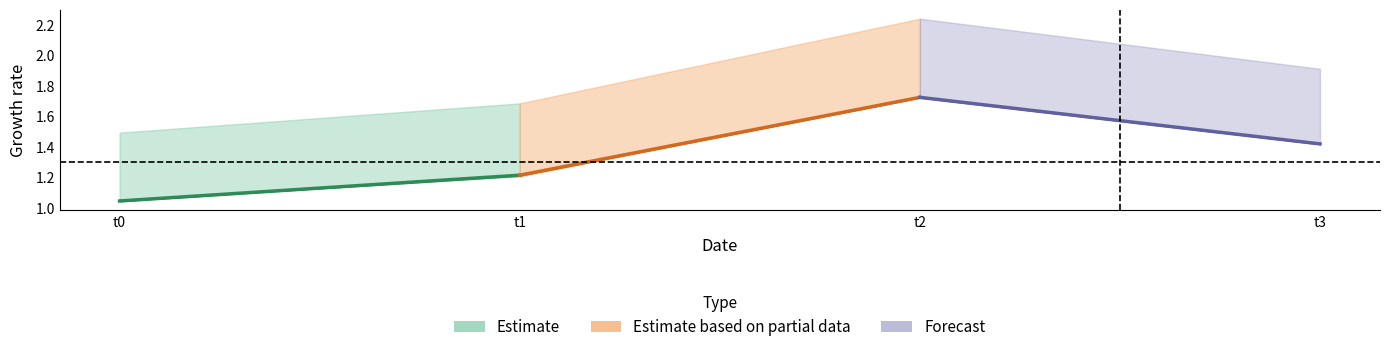

What is the difference between the alpha_m_vals values at 1 and 3?

0.2